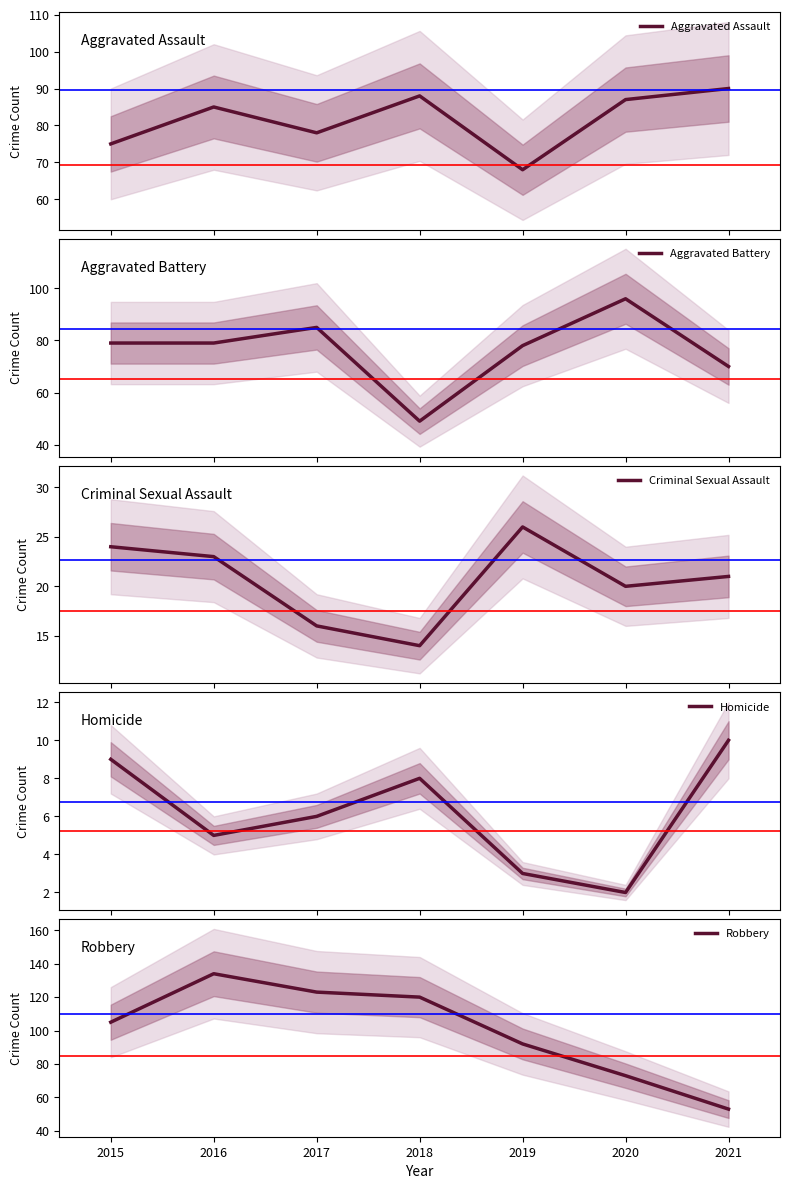

Between which two adjacent categories do Aggravated Assault and Aggravated Battery first intersect?

2015 and 2016